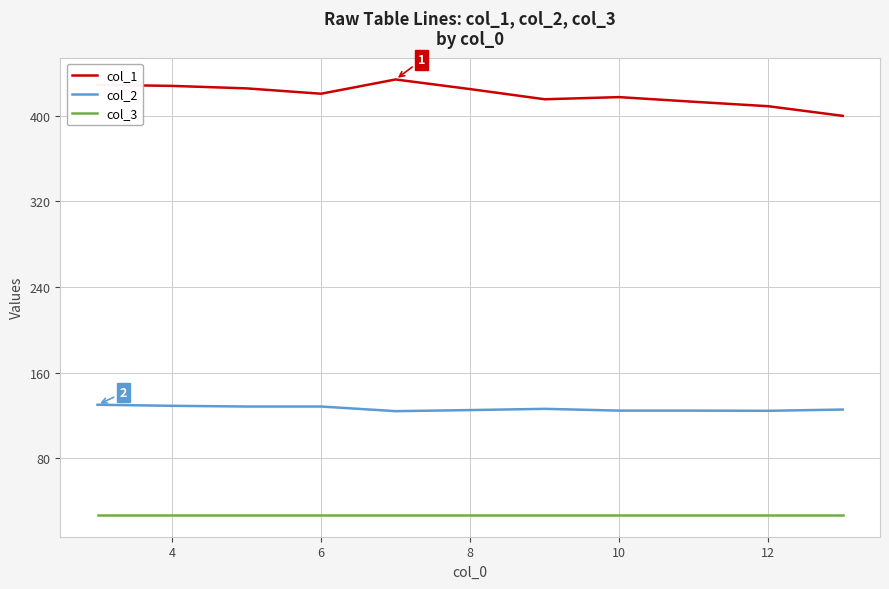

What is the lowest value of the col_1 series?

400.0